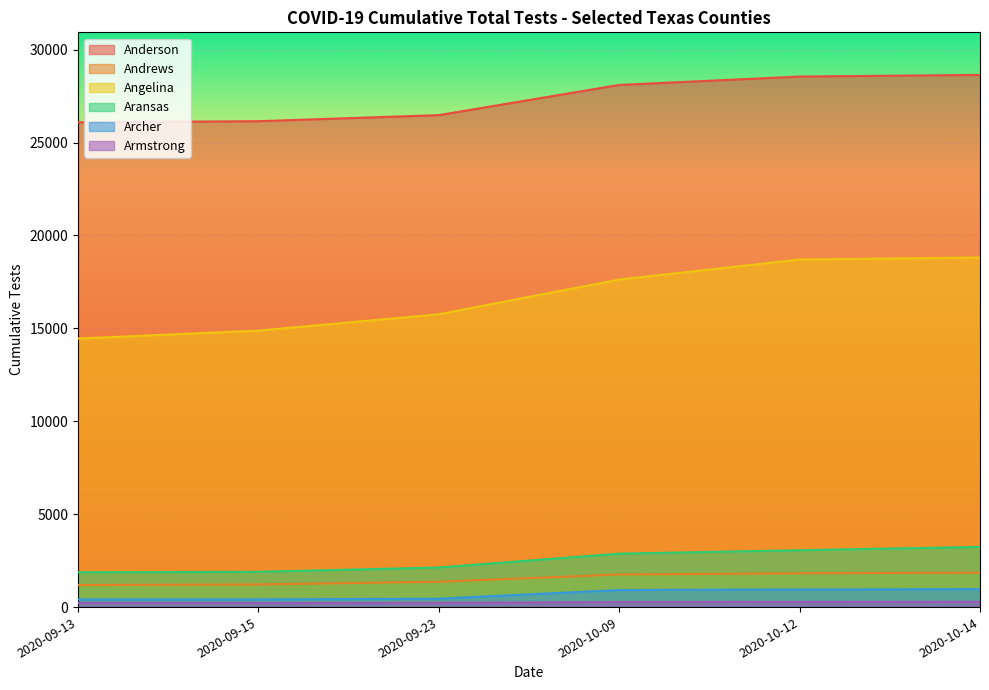

At which category is the sum across all series the highest?

2020-10-14